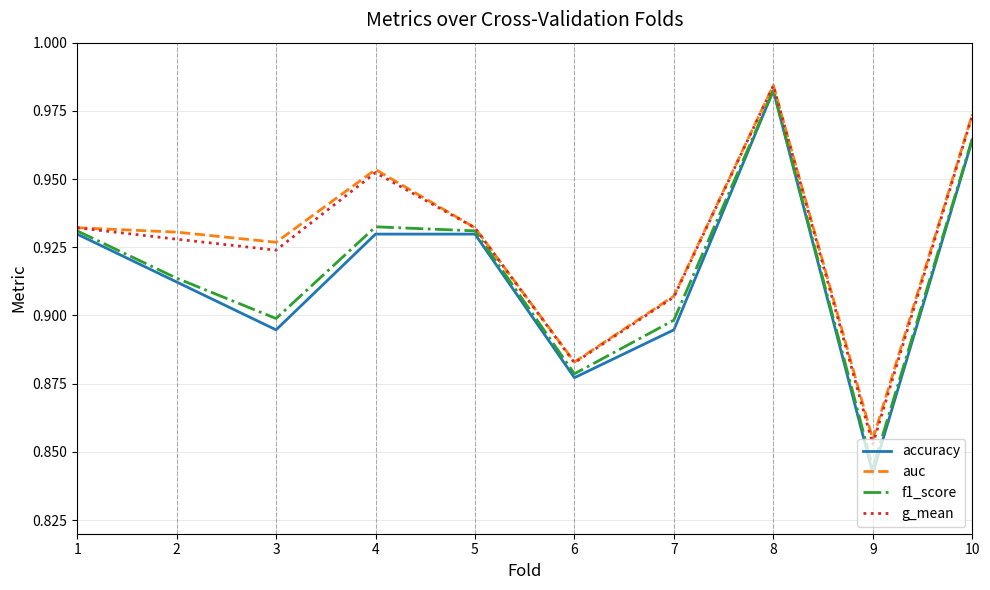

True or false: auc has more than 1 interior local peaks.

True